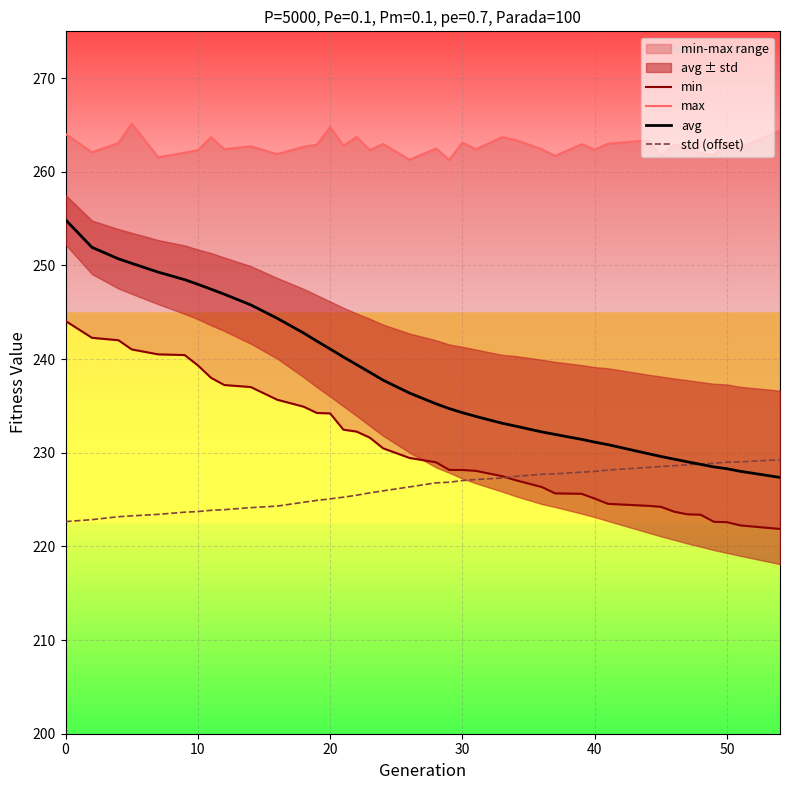

True or false: std (offset) has a value of 229.0 at 50.

True